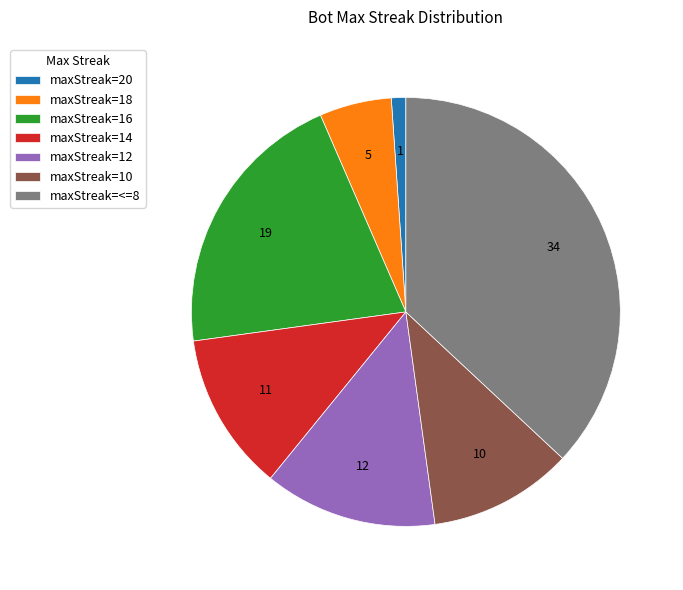

Is there a majority slice in this chart?

No